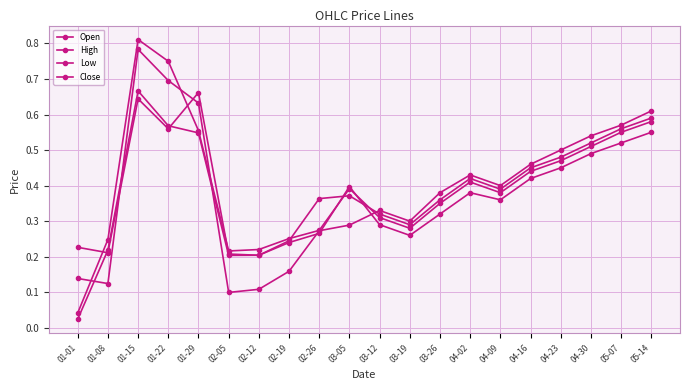

Is the value of Open at 02-12 greater than the value of Low at 04-02?

No